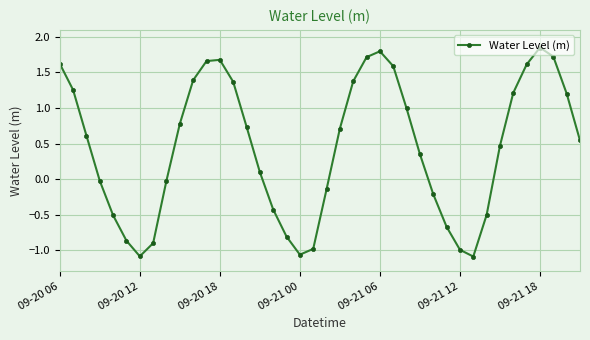

How many interior local valleys (lower than both neighbors) does the data have?

3